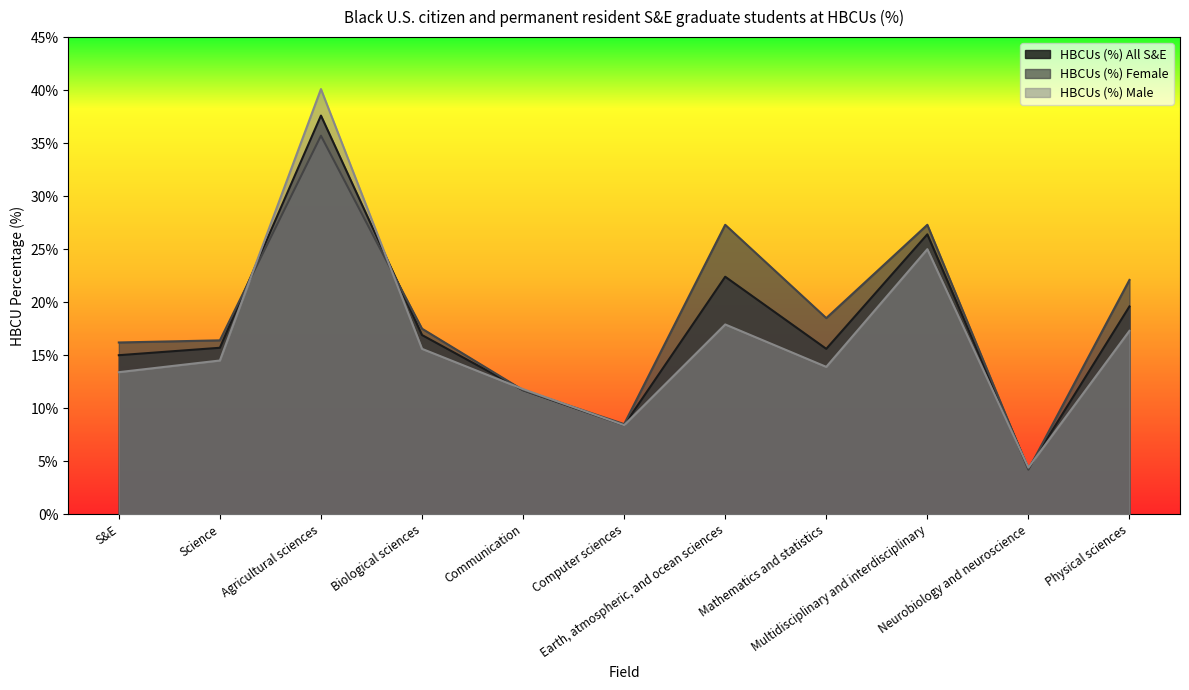

At which category is the sum across all series the highest?

Agricultural sciences